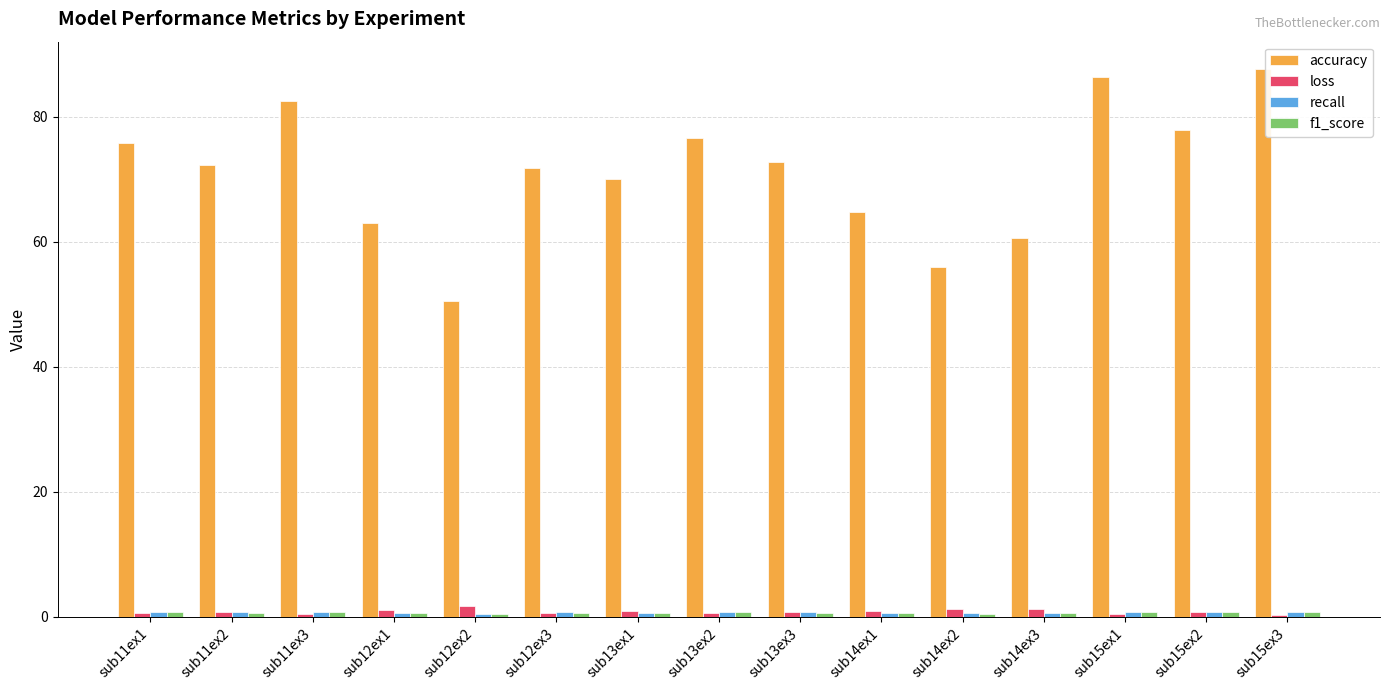

Which series has the largest total across all categories?

accuracy